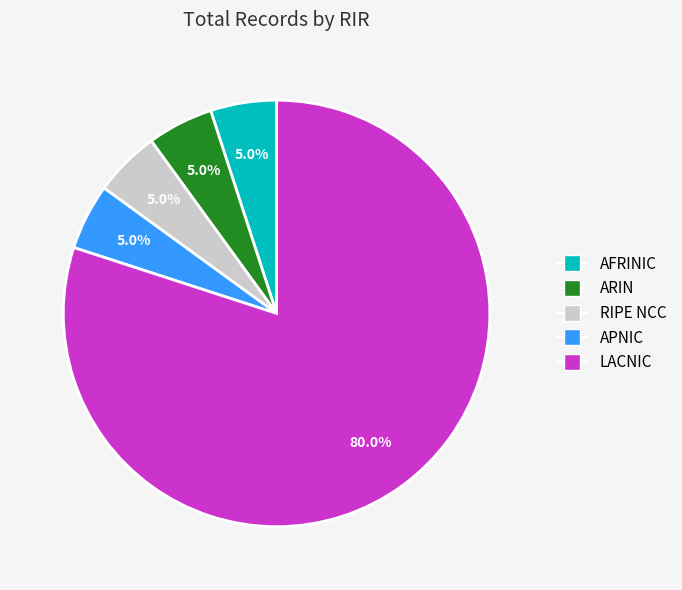

To the nearest percent, what is the difference between the largest and smallest slice percentages?

75%